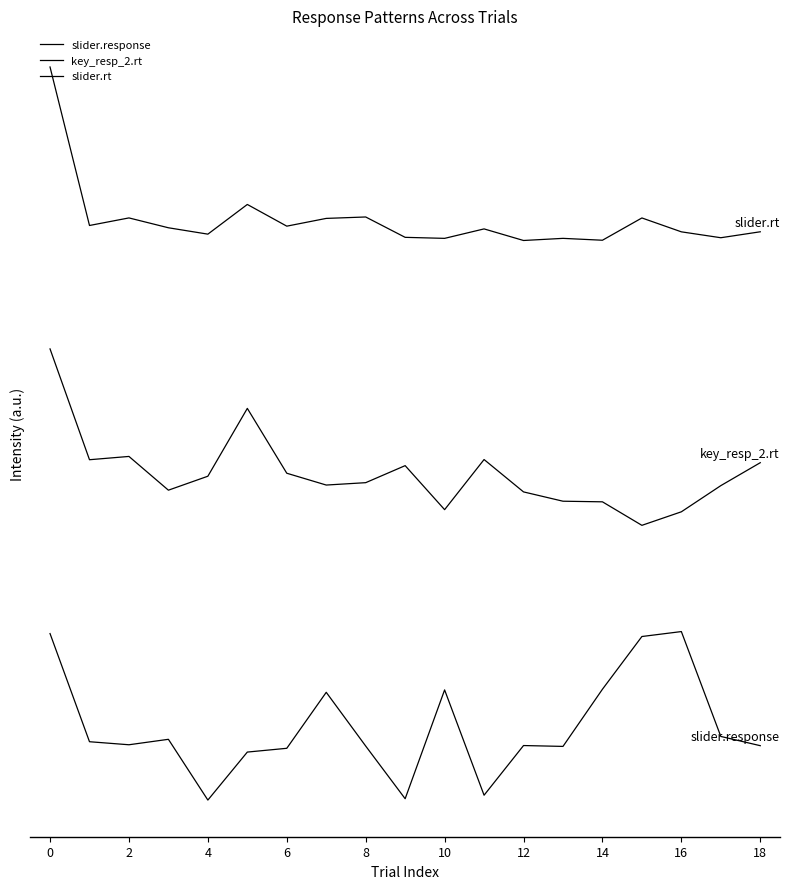

Does the chart have visible grid lines?

No